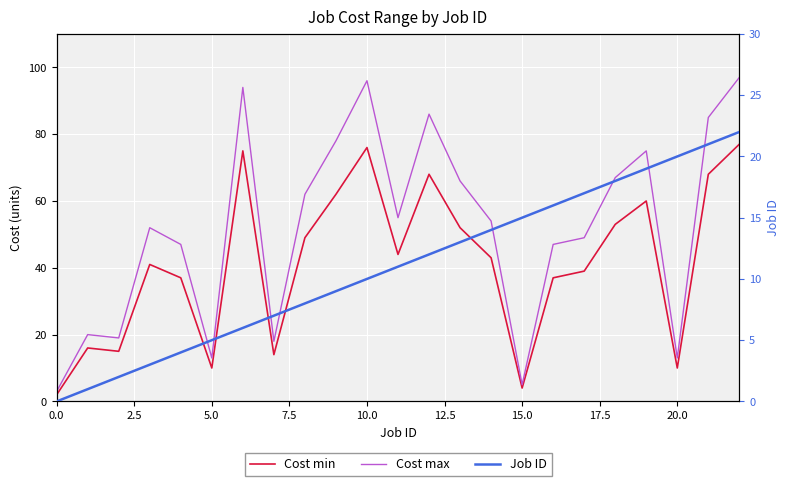

At how many categories does at least one series exceed 77?

6